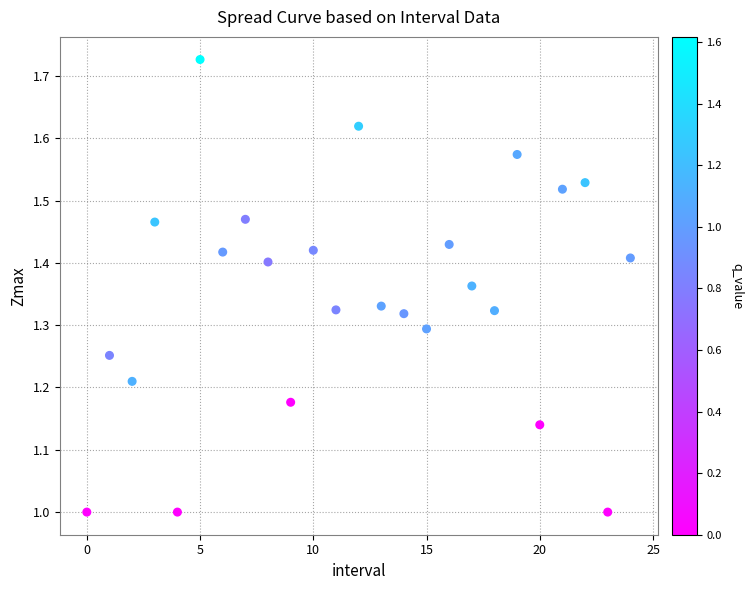

What is the range of Y values (max minus min)?

0.7